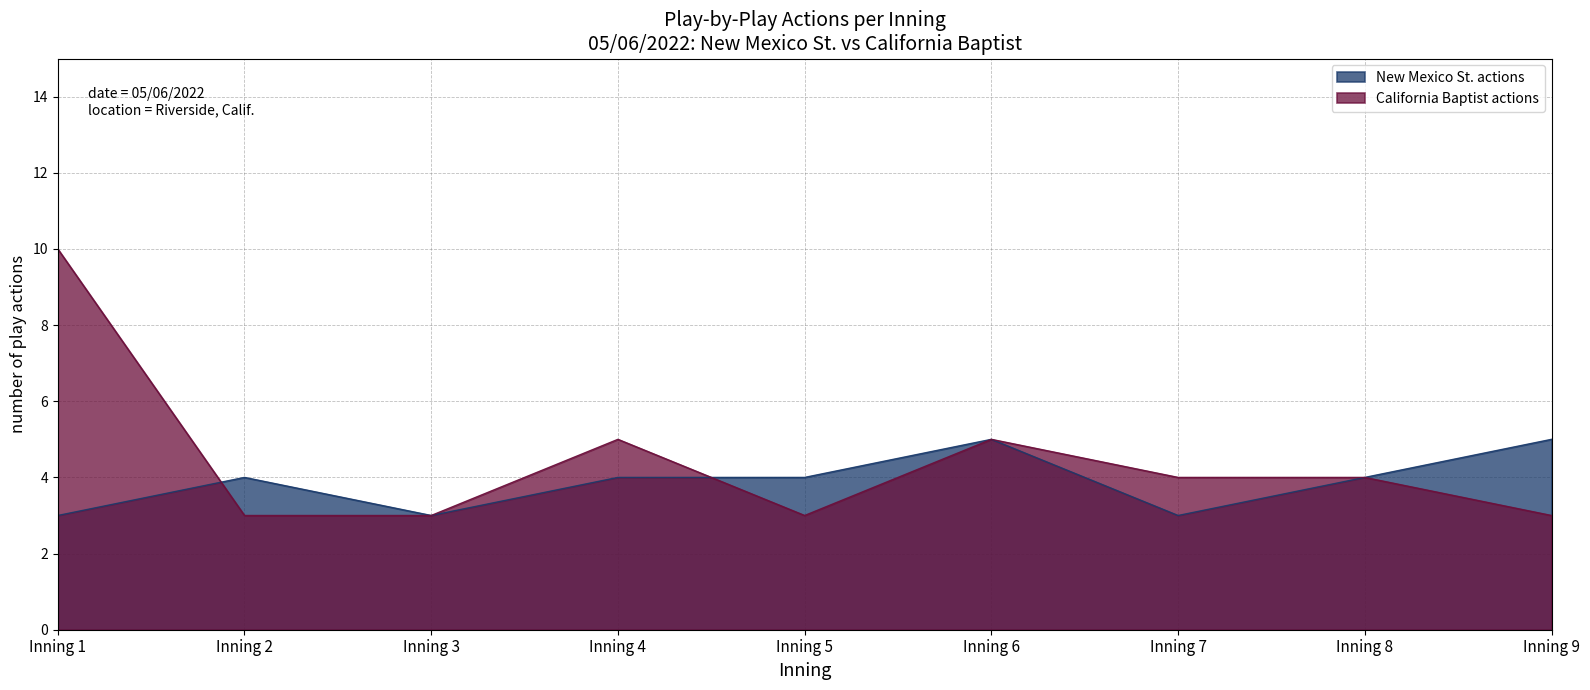

Count the California Baptist actions values in the range 3 to 5.

8